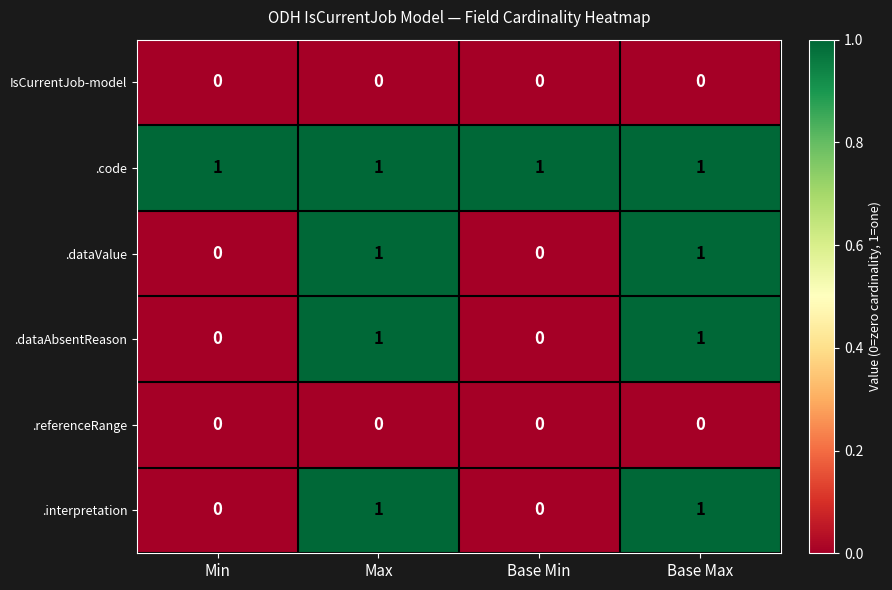

Is it true that .code equals 2 at Min?

False